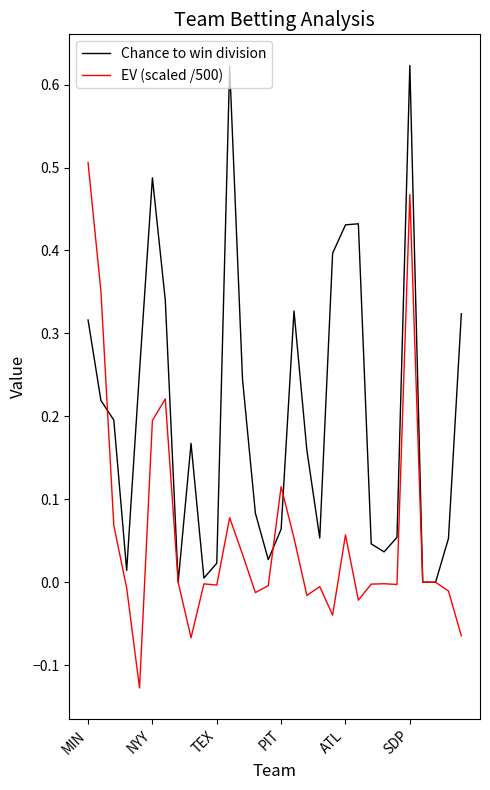

List the series in order of their overall mean, highest first.

Chance to win division, EV (scaled /500)